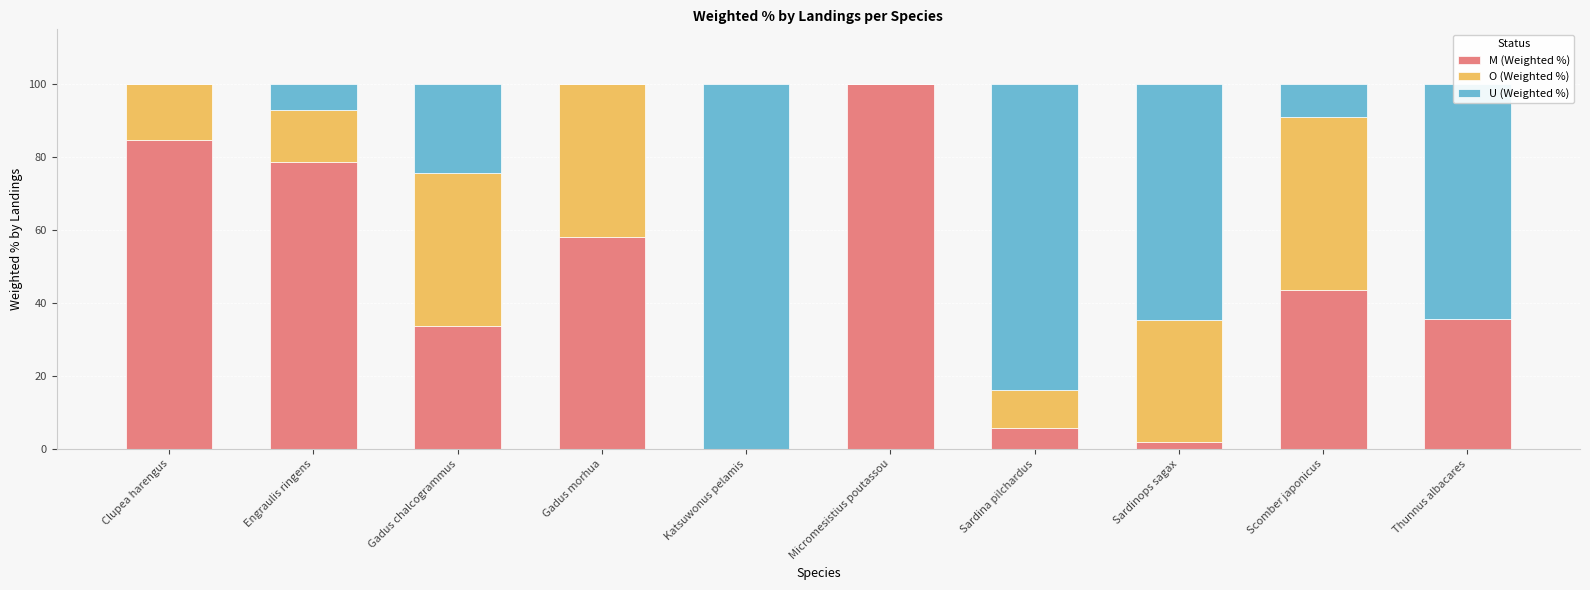

What is the average value of the M (Weighted %) series?

44.2